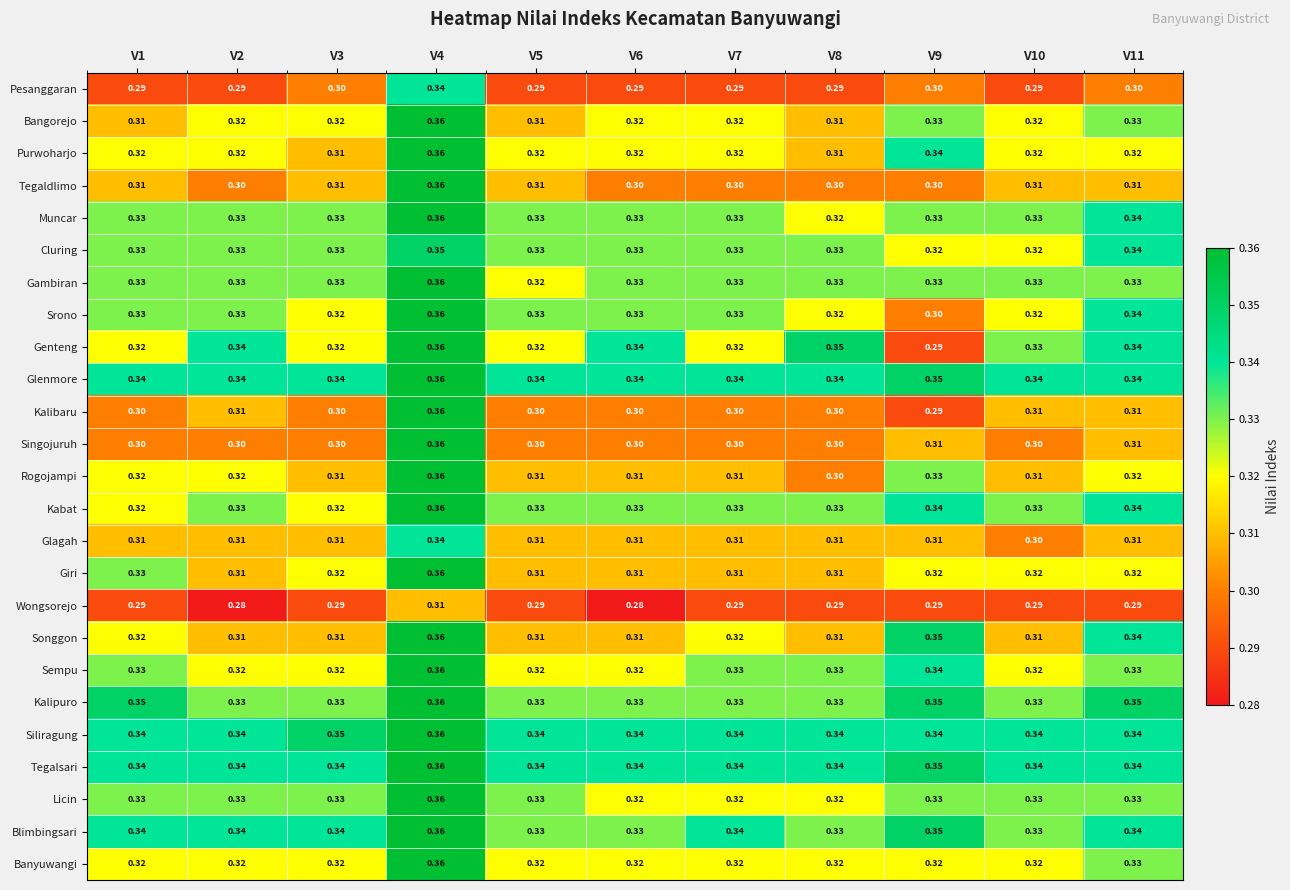

Which series changed the most between V8 and V9?

Genteng